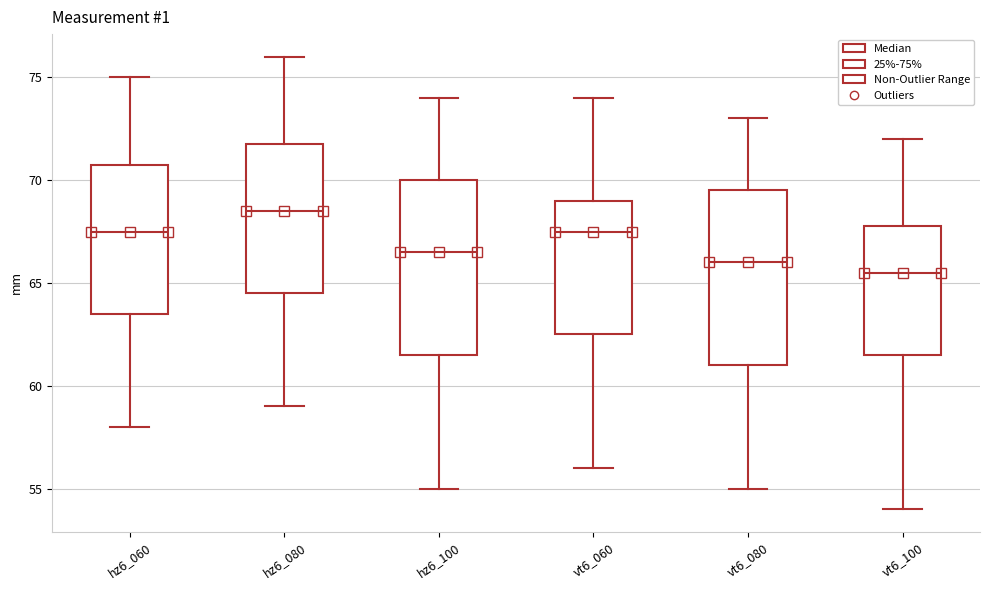

Reading left to right, transcribe this box plot: for each box, give where its median line is, the range the box spans, and where its two whiskers end, as read against the y-axis. The values are not printed on the chart, so give them approximately, as read against the axis.

hz6_060: median 67.5, box 63.5 to 71.0, whiskers 58.0 to 75.0
hz6_080: median 68.5, box 64.5 to 72.0, whiskers 59.0 to 76.0
hz6_100: median 66.5, box 61.5 to 70.0, whiskers 55.0 to 74.0
vt6_060: median 67.5, box 62.5 to 69.0, whiskers 56.0 to 74.0
vt6_080: median 66.0, box 61.0 to 69.5, whiskers 55.0 to 73.0
vt6_100: median 65.5, box 61.5 to 68.0, whiskers 54.0 to 72.0